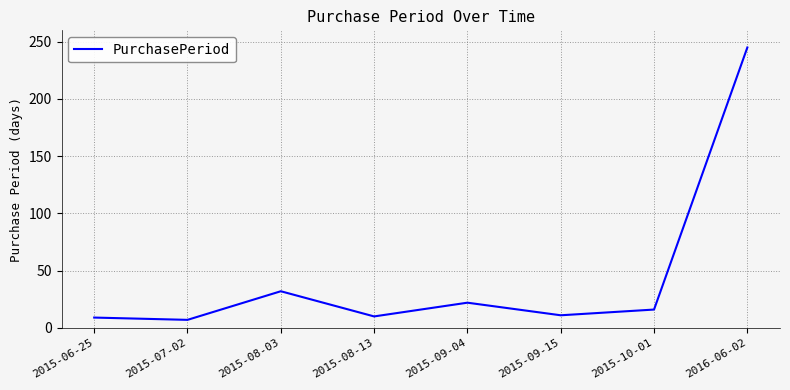

What is the ratio of the value at 2015-08-13 to the value at 2015-10-01?

0.6